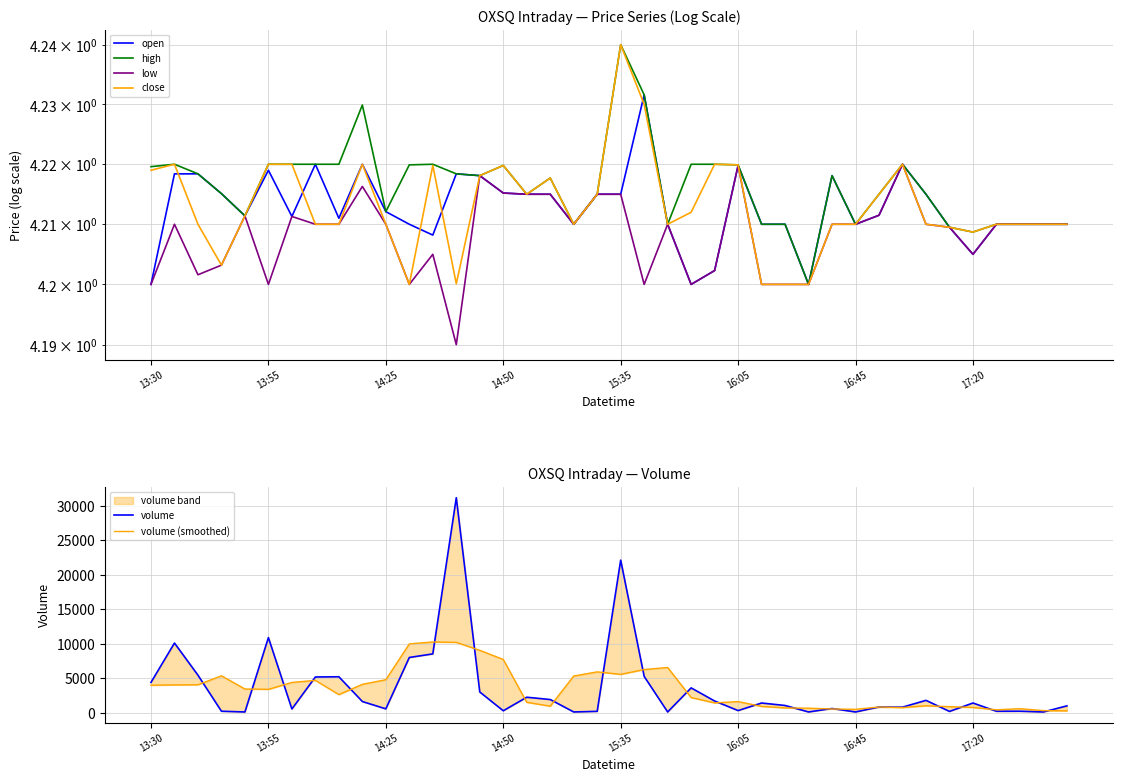

True or false: low and volume intersect in this chart.

False